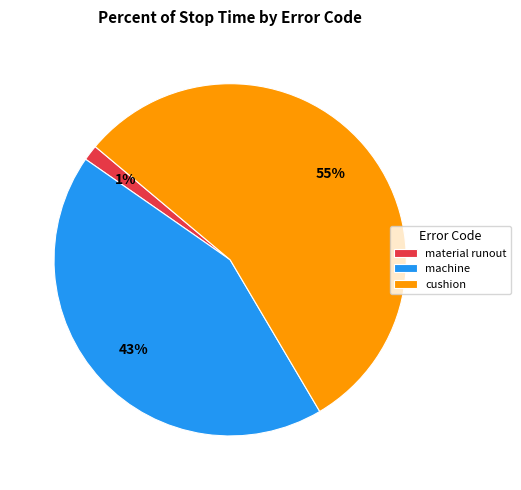

How many slices are in this pie chart?

3